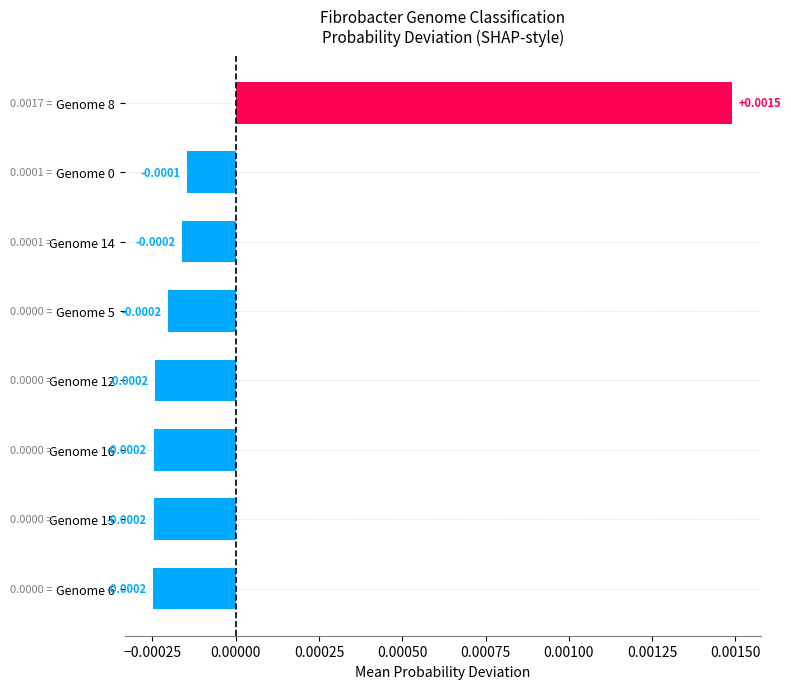

Between Genome 5 and Genome 8, which is larger?

Genome 8